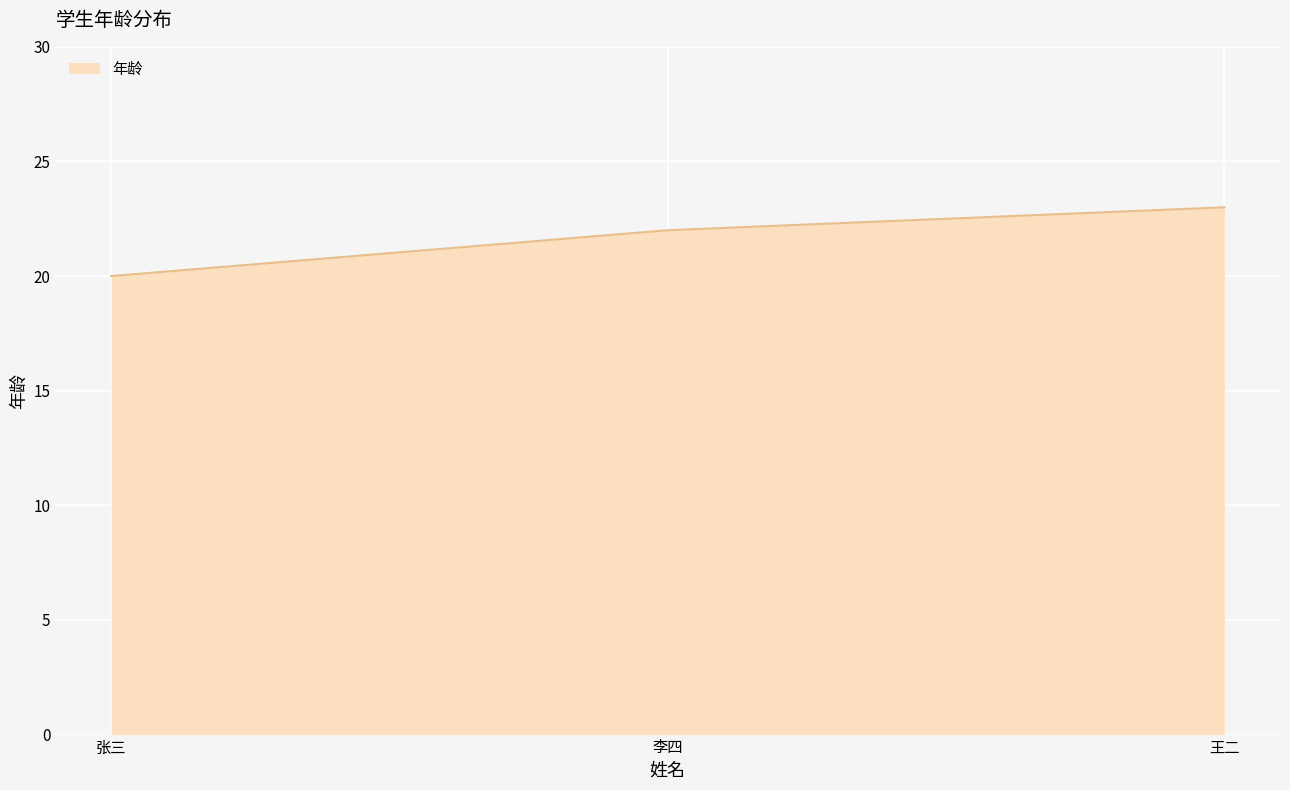

What position from the left is 张三?

1